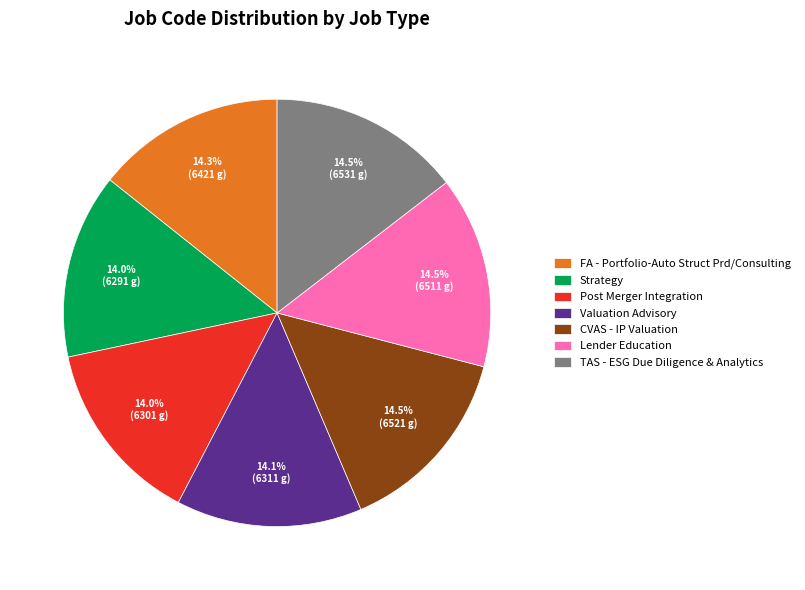

Is there a majority slice in this chart?

No